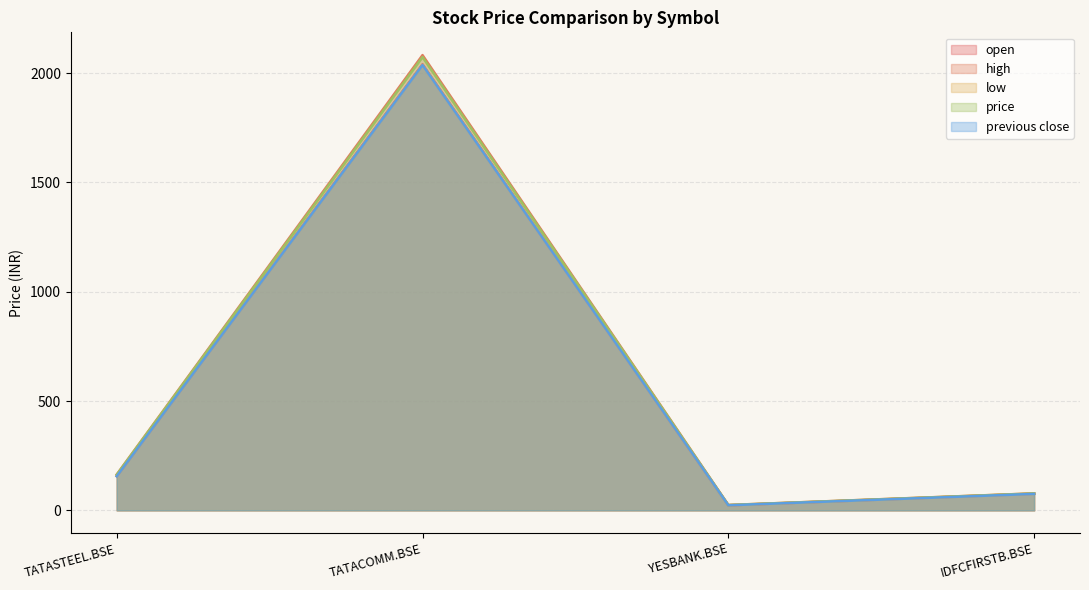

Is it true that low equals 8.9 at YESBANK.BSE?

False